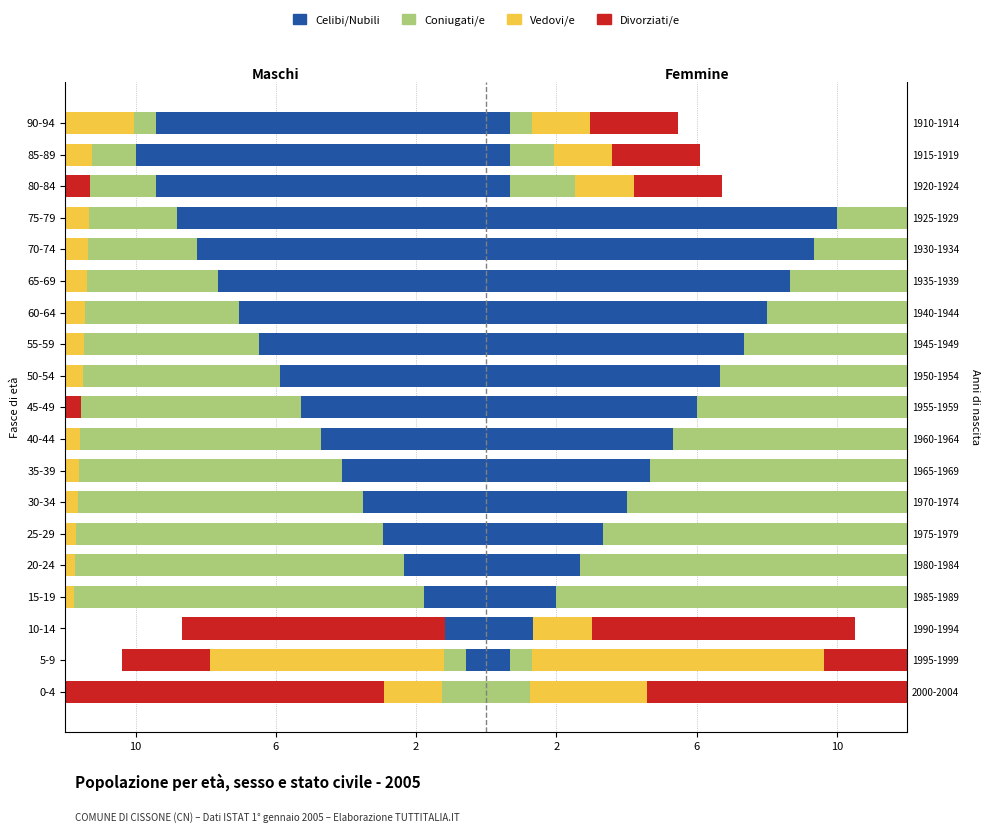

Does the chart contain any negative values?

Yes